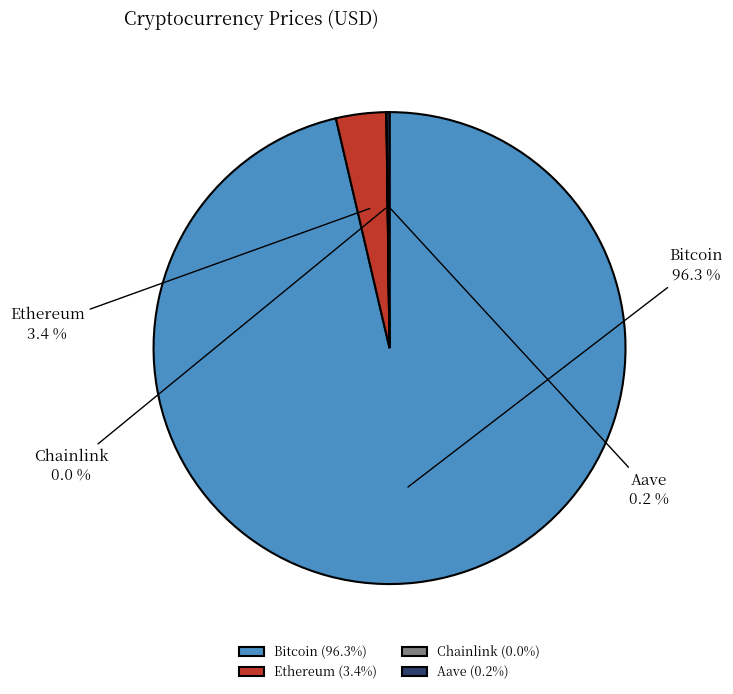

To the nearest percent, what percentage of the pie is Ethereum?

3%